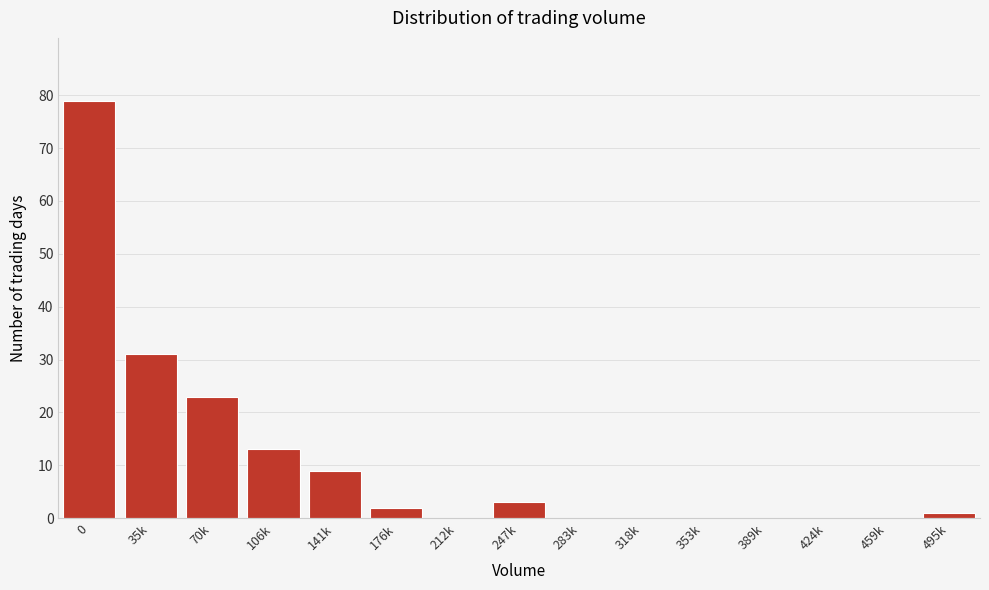

Reading right to left, extract all data points from this chart.

495k=1	459k=0	424k=0	389k=0	353k=0	318k=0	283k=0	247k=3	212k=0	176k=2	141k=9	106k=13	70k=23	35k=31	0=79